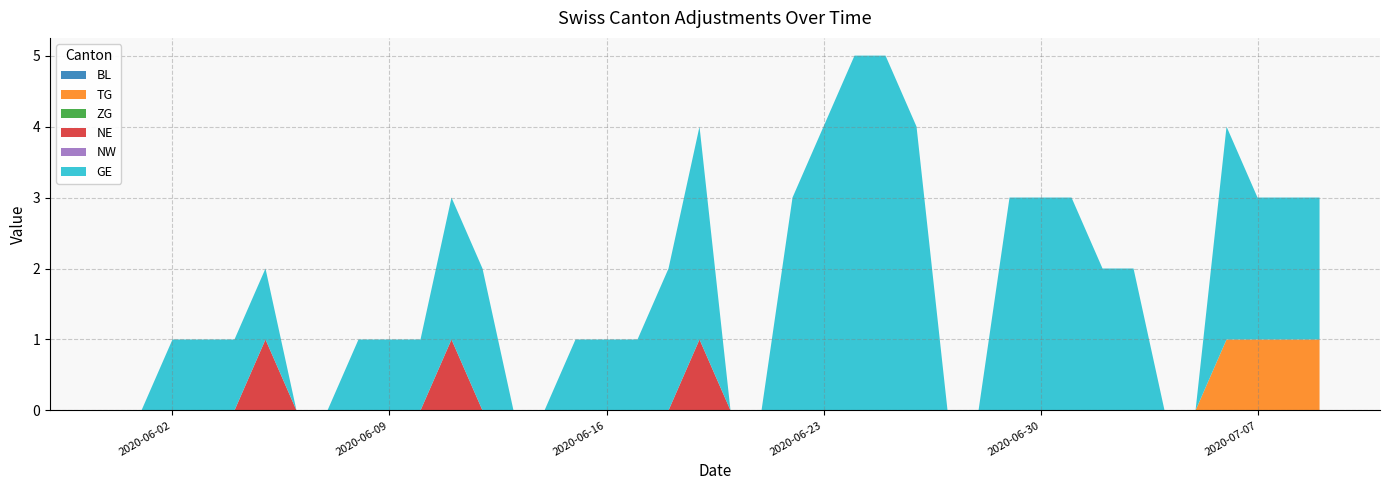

Reading right to left, extract all data points from this chart.

BL: 0	0	0	0	0	0	0	0	0	0	0	0	0	0	0	0	0	0	0	0	0	0	0	0	0	0	0	0	0	0	0	0	0	0	0	0	0	0	0	0
TG: 1	1	1	1	0	0	0	0	0	0	0	0	0	0	0	0	0	0	0	0	0	0	0	0	0	0	0	0	0	0	0	0	0	0	0	0	0	0	0	0
ZG: 0	0	0	0	0	0	0	0	0	0	0	0	0	0	0	0	0	0	0	0	0	0	0	0	0	0	0	0	0	0	0	0	0	0	0	0	0	0	0	0
NE: 0	0	0	0	0	0	0	0	0	0	0	0	0	0	0	0	0	0	0	0	1	0	0	0	0	0	0	0	1	0	0	0	0	0	1	0	0	0	0	0
NW: 0	0	0	0	0	0	0	0	0	0	0	0	0	0	0	0	0	0	0	0	0	0	0	0	0	0	0	0	0	0	0	0	0	0	0	0	0	0	0	0
GE: 2	2	2	3	0	0	2	2	3	3	3	0	0	4	5	5	4	3	0	0	3	2	1	1	1	0	0	2	2	1	1	1	0	0	1	1	1	1	0	0